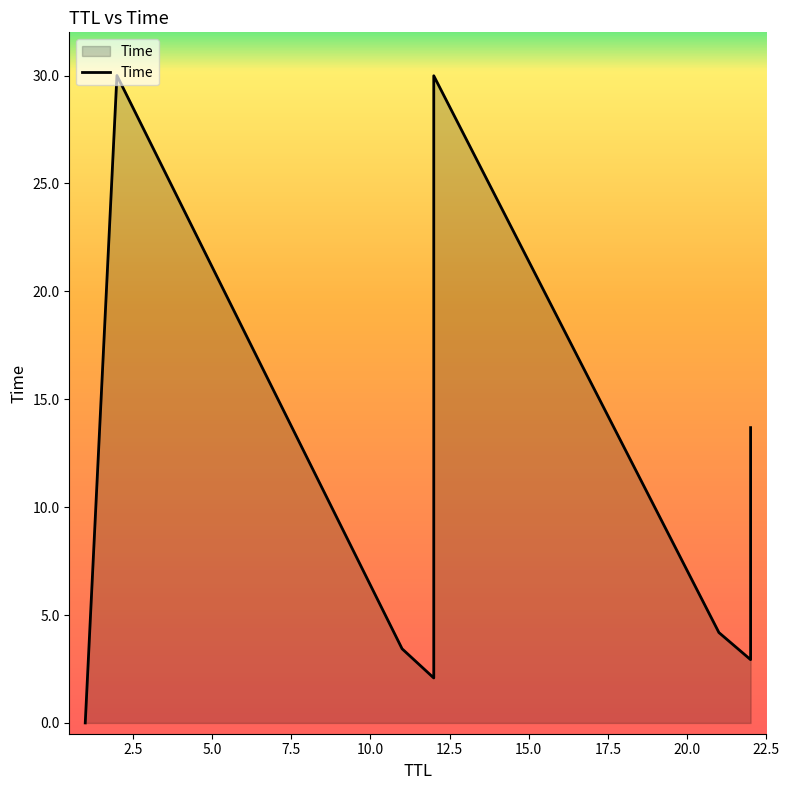

Does the chart display data point markers on the line(s)?

No